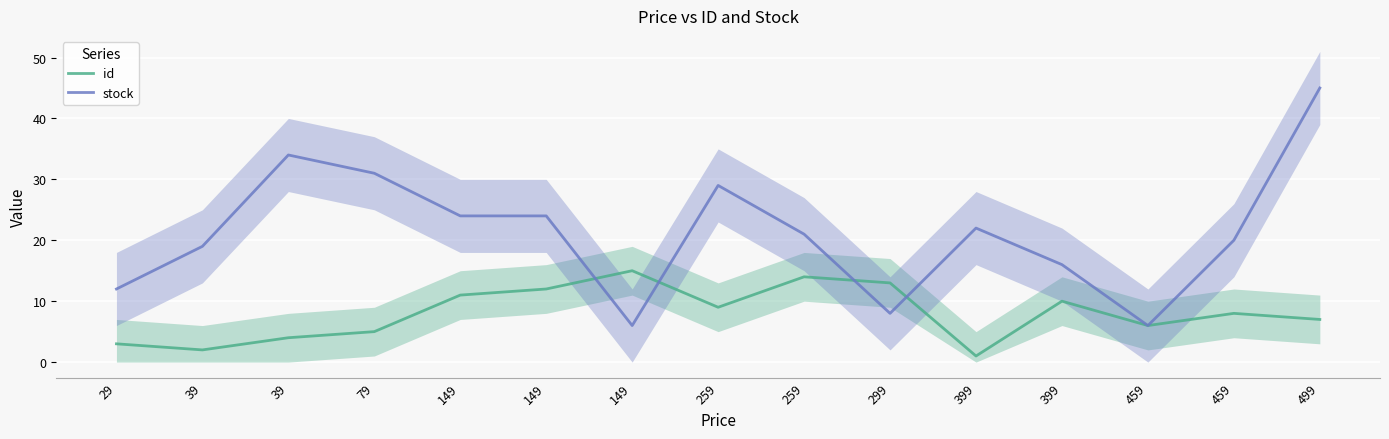

Where do id and stock first cross each other?

149 and 149